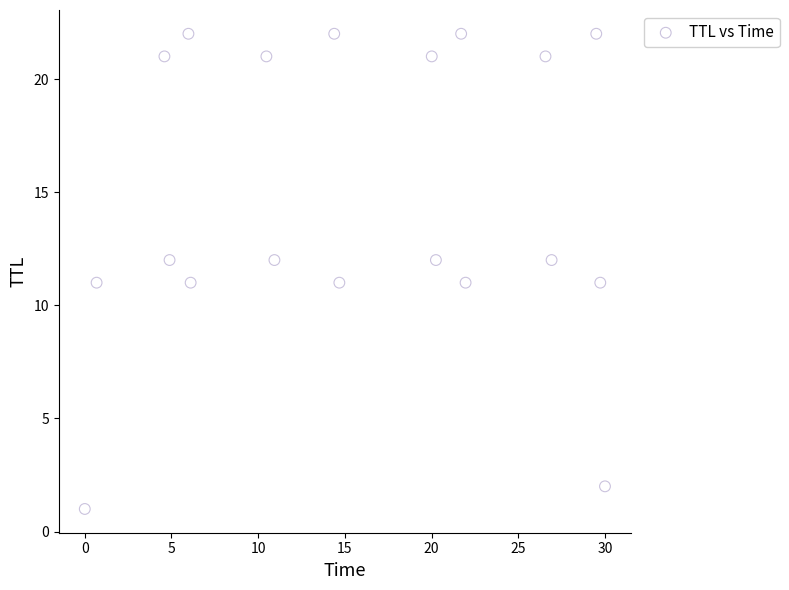

What is the range of Y values (max minus min)?

21